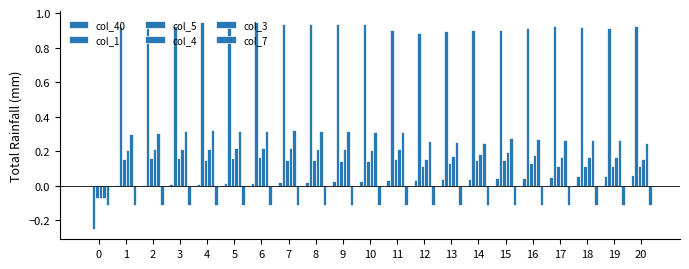

What value does the col_5 series have at 4?

0.1